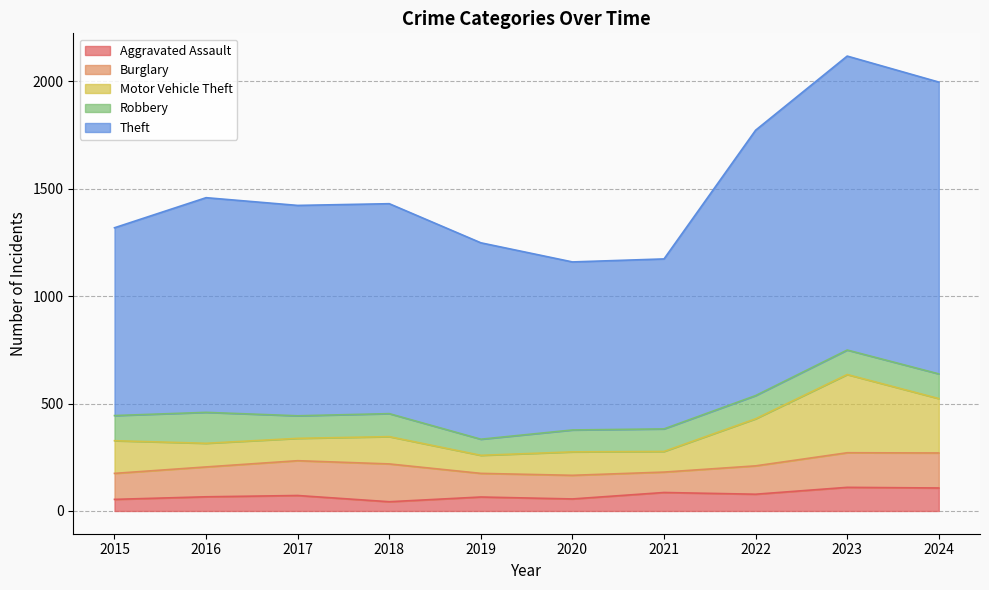

True or false: Motor Vehicle Theft has a value of 636 at 2023.

False